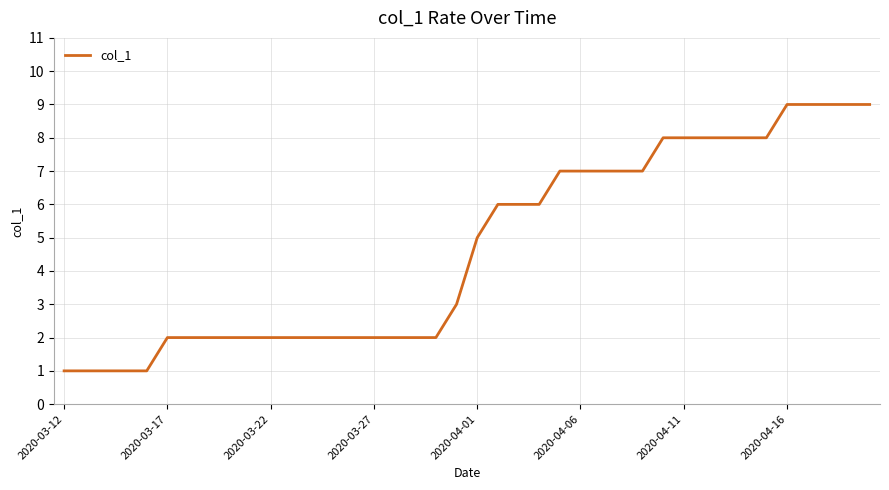

What is the average value?

5